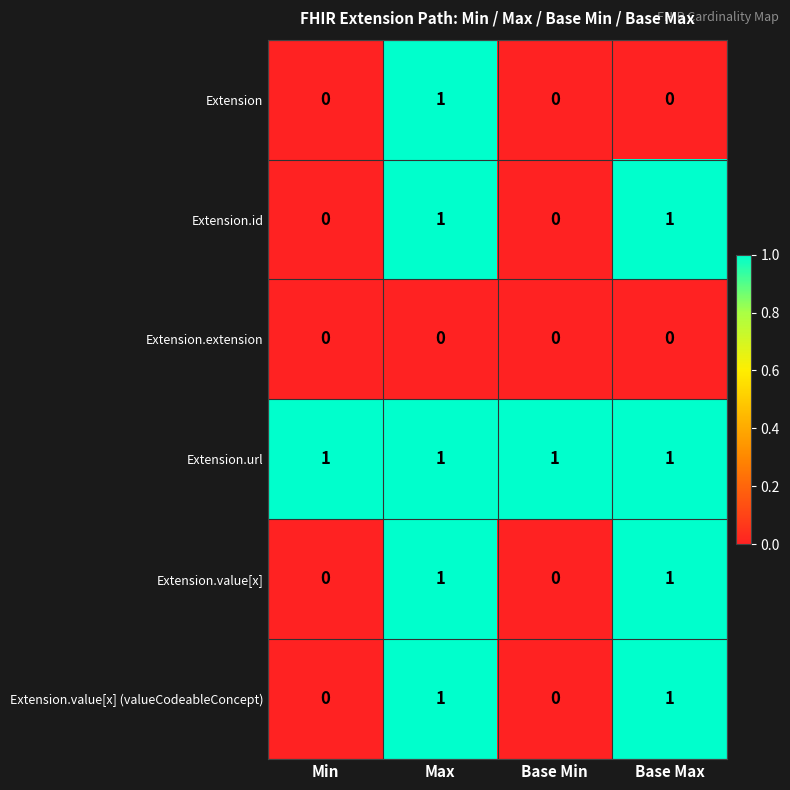

Count the Extension values in the range 0 to 1.

4